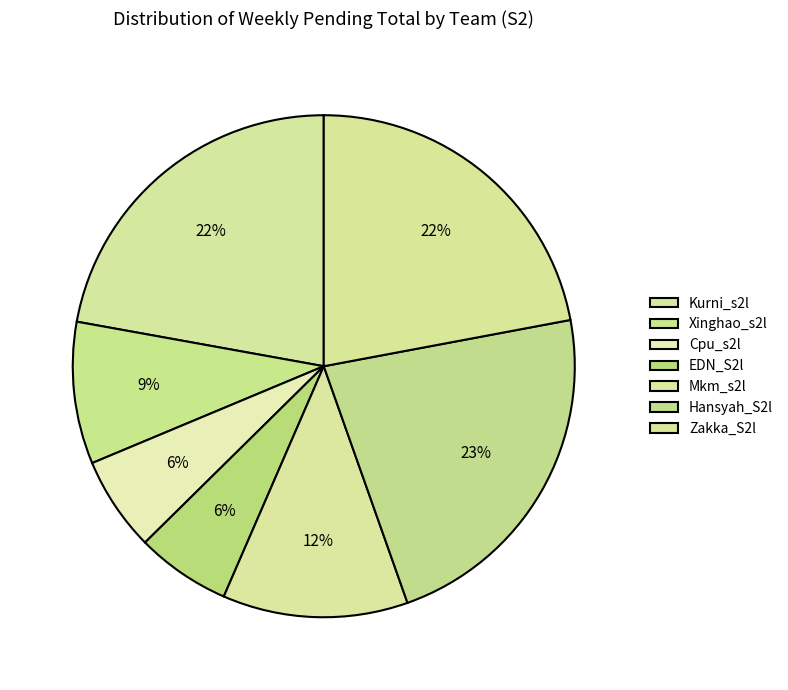

Which category has the smallest portion of the pie?

Cpu_s2l